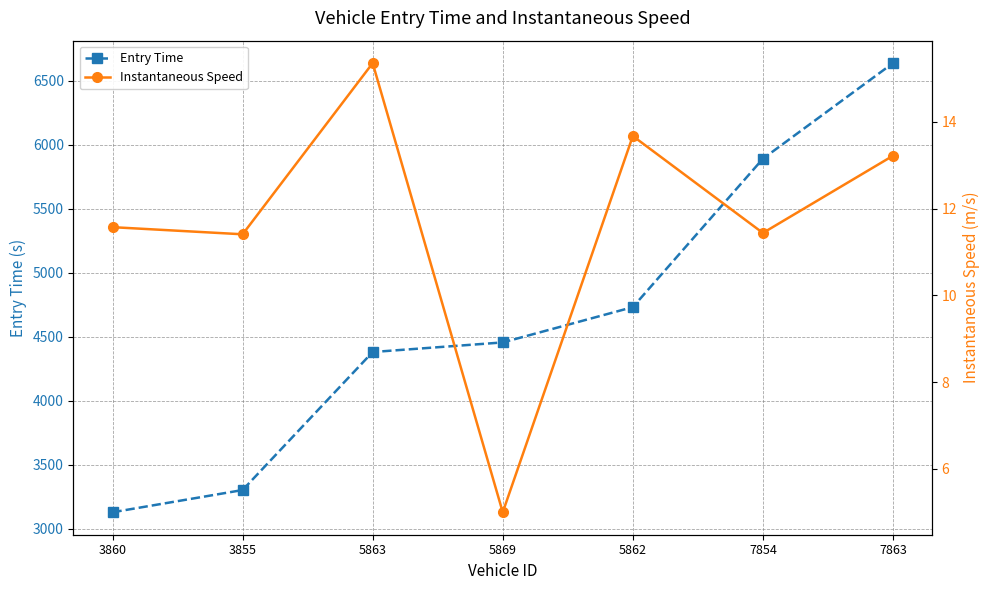

Does the chart display data point markers on the line(s)?

Yes